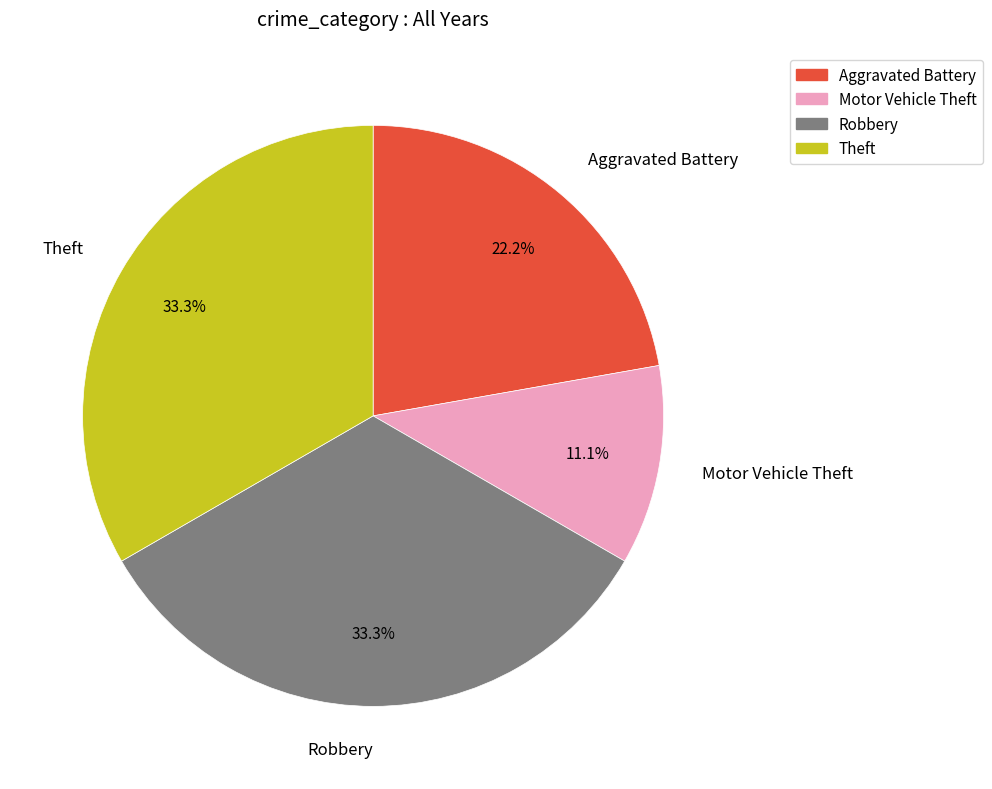

Does any single category account for the majority?

No